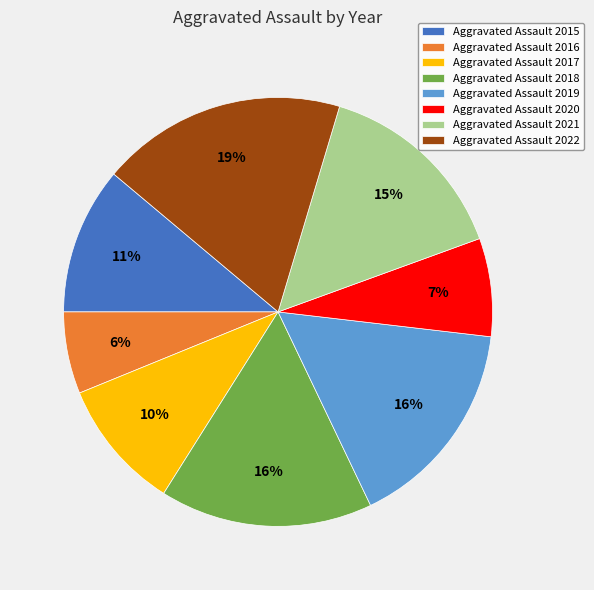

Is there any slice that represents more than half of the pie?

No